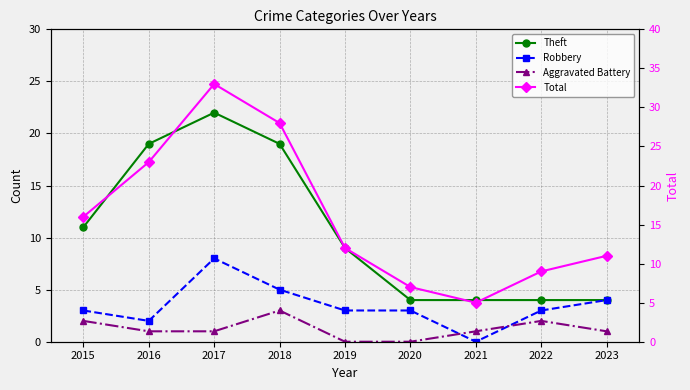

Reading left to right, extract all data points from this chart.

Theft: 2015=11	2016=19	2017=22	2018=19	2019=9	2020=4	2021=4	2022=4	2023=4
Robbery: 2015=3	2016=2	2017=8	2018=5	2019=3	2020=3	2021=0	2022=3	2023=4
Aggravated Battery: 2015=2	2016=1	2017=1	2018=3	2019=0	2020=0	2021=1	2022=2	2023=1
Total: 2015=16	2016=23	2017=33	2018=28	2019=12	2020=7	2021=5	2022=9	2023=11